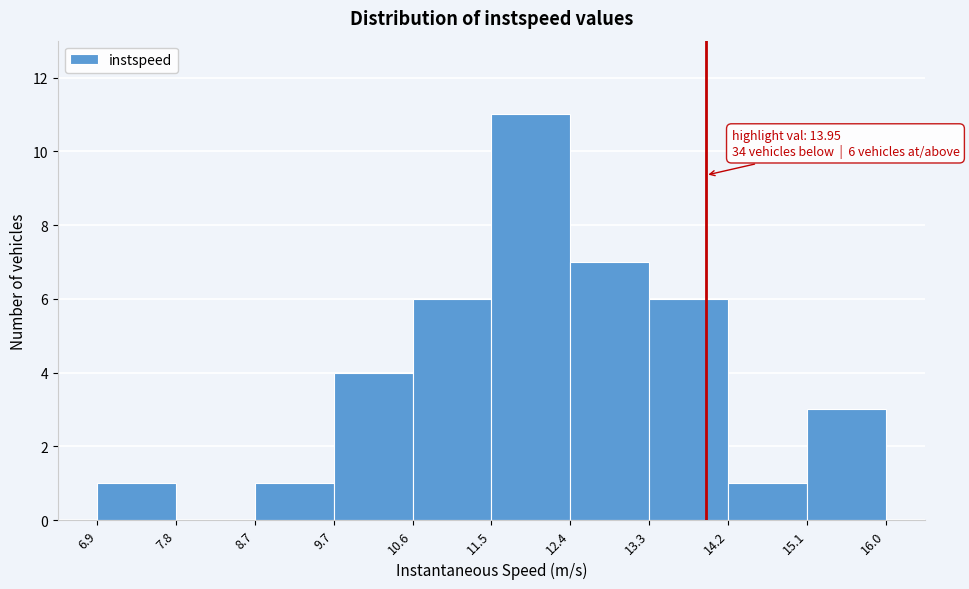

Which range on the x-axis has the tallest bar?

11.5 to 12.4